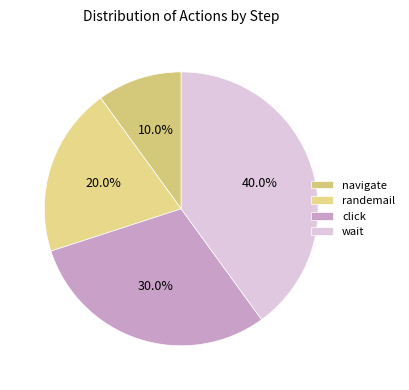

Rank the categories by value from lowest to highest.

navigate, randemail, click, wait